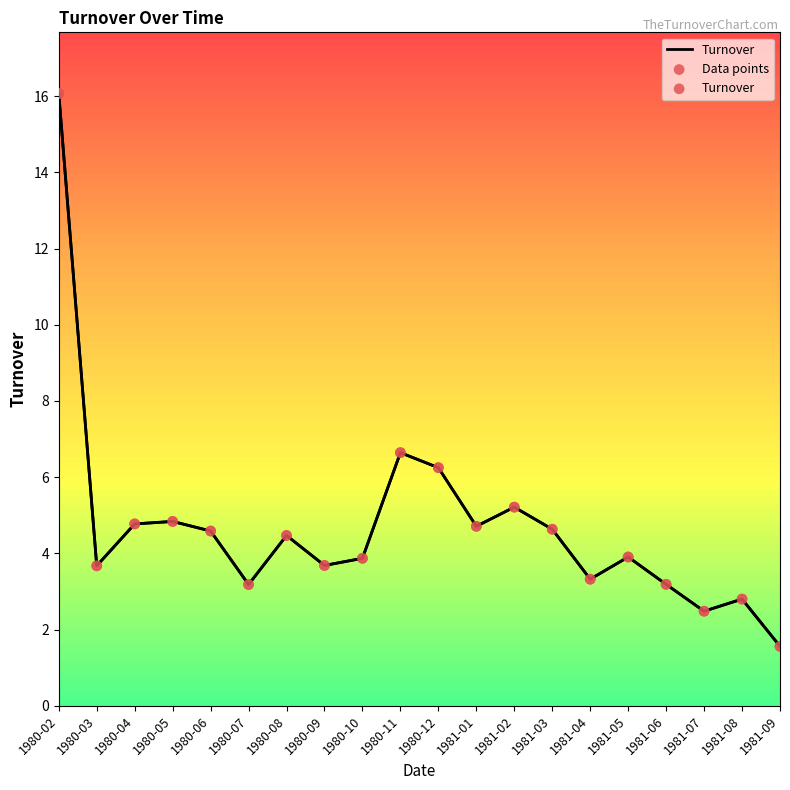

What is the total value across all series at 1980-04?

9.5